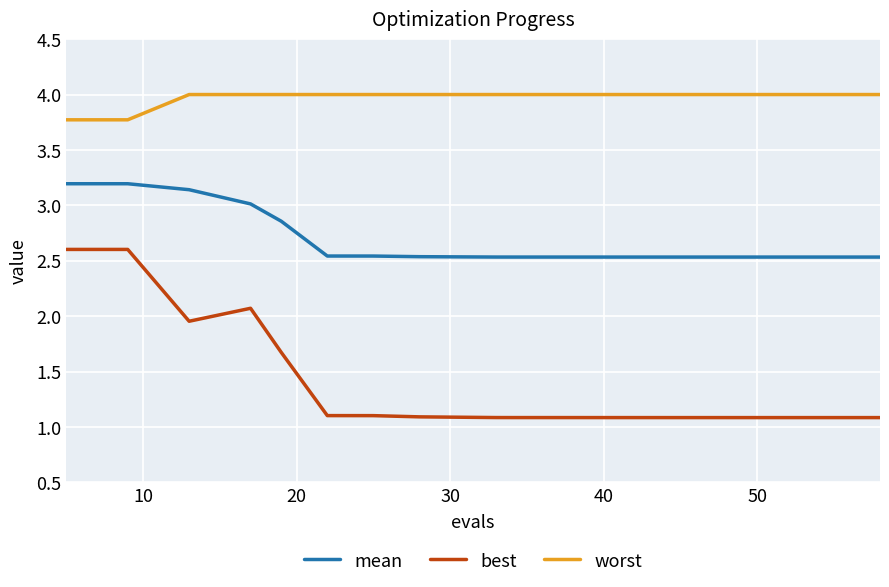

Which series has the largest total across all categories?

worst